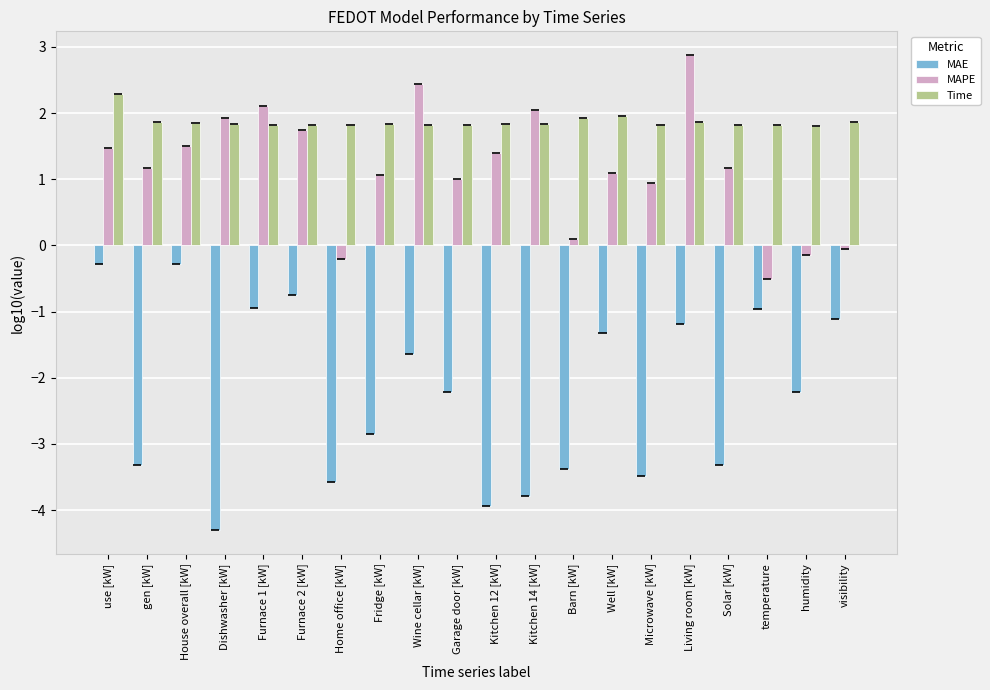

What is the value of the MAE bar at the 6th from the left?

-0.8